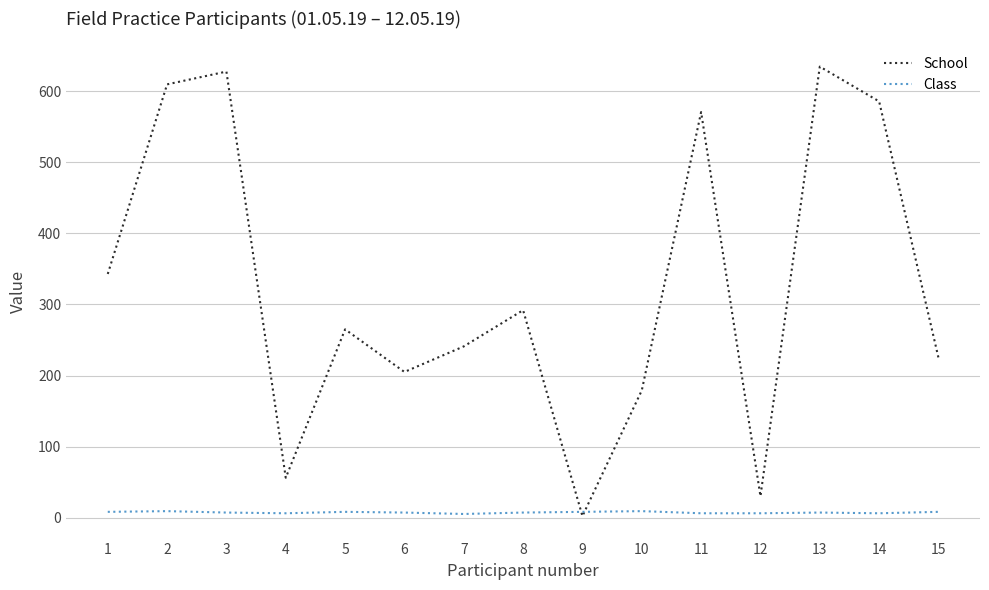

How many lines are shown in the chart?

2